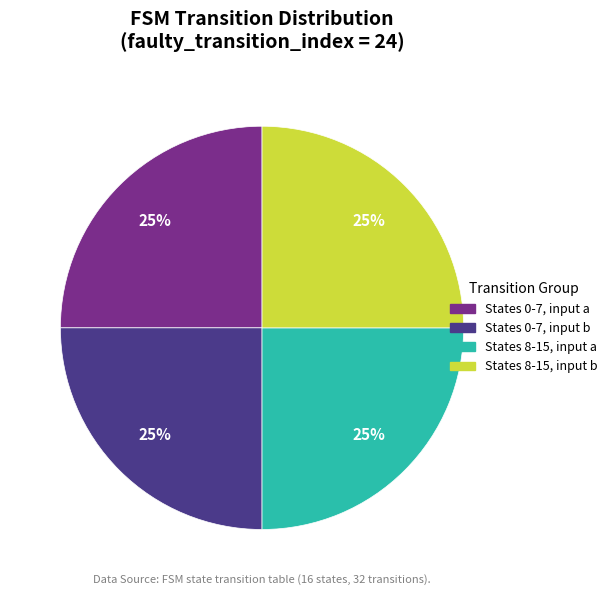

How many slices are in this pie chart?

4